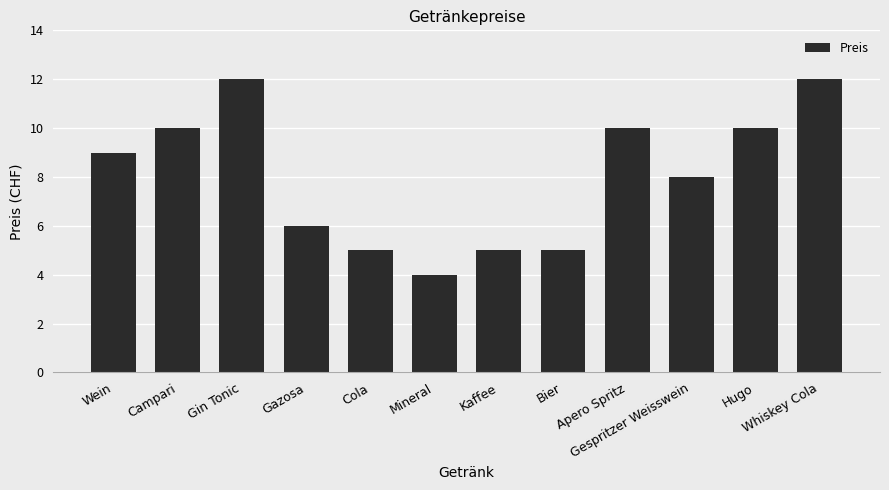

Does the chart contain stacked bars?

No